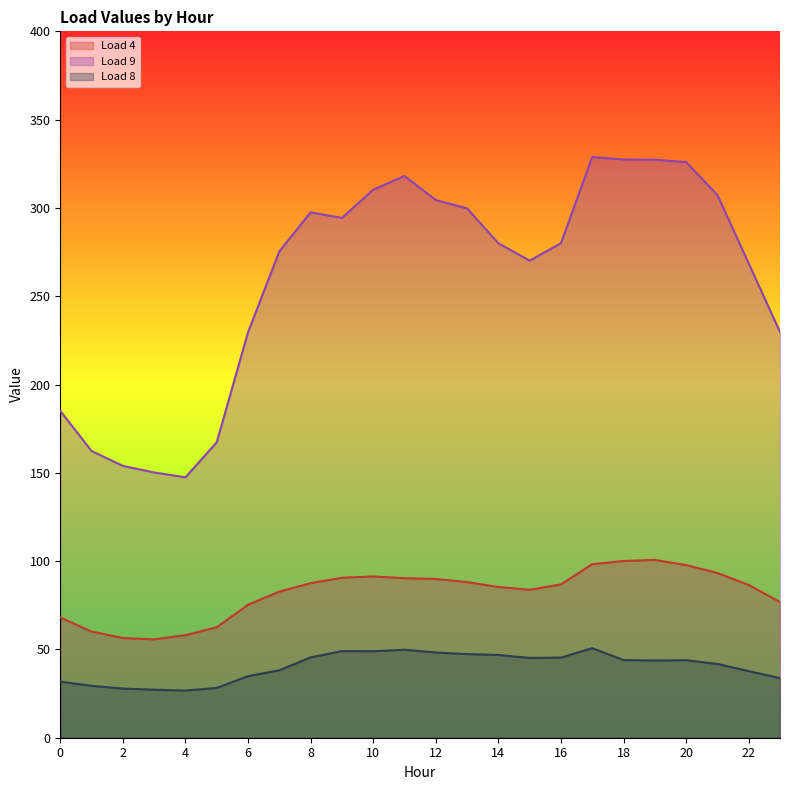

What are all the series names shown in the legend?

Load 4, Load 9, Load 8